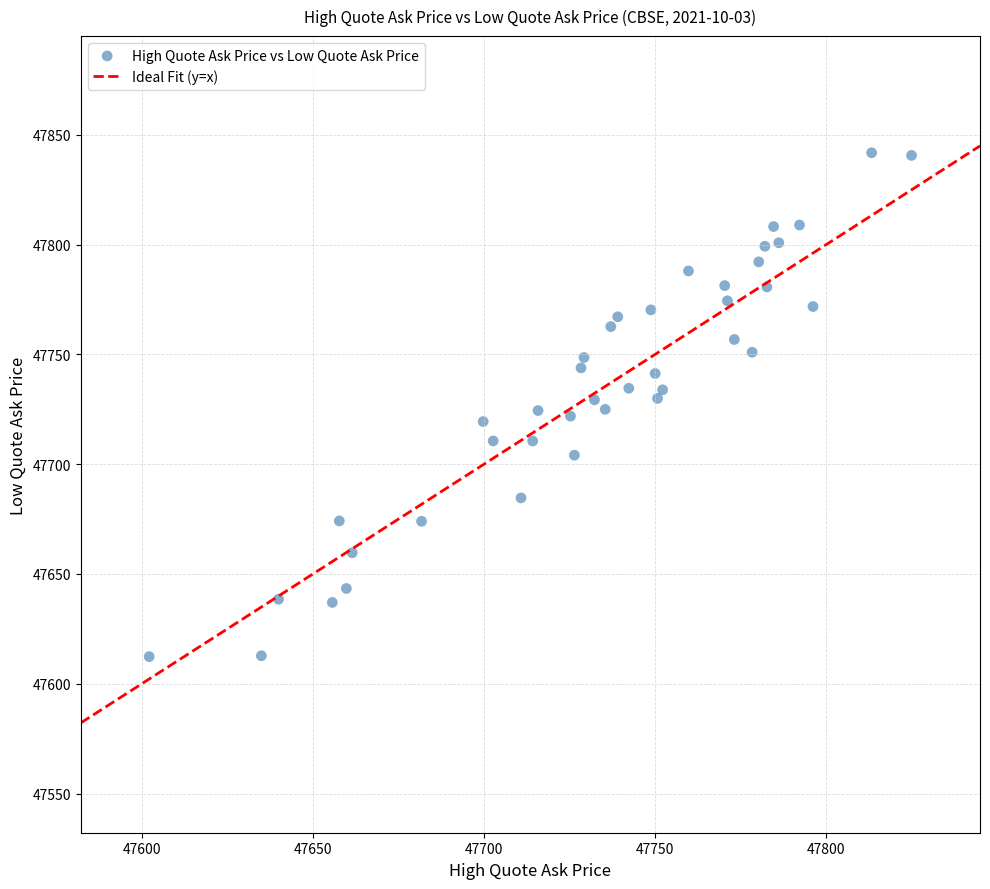

What is the range of Y values (max minus min)?

229.4